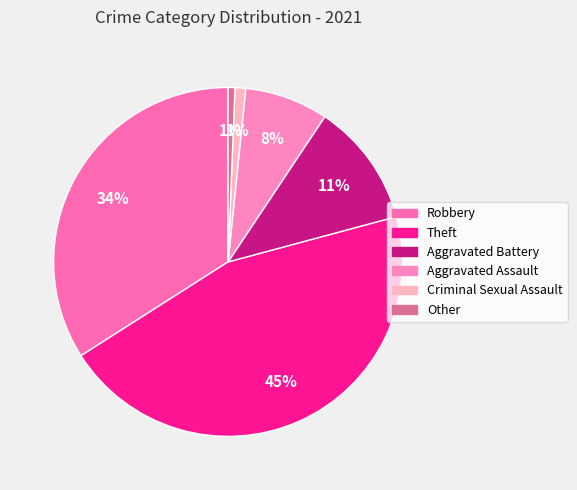

To the nearest percent, what is the difference between the largest and smallest slice percentages?

45%